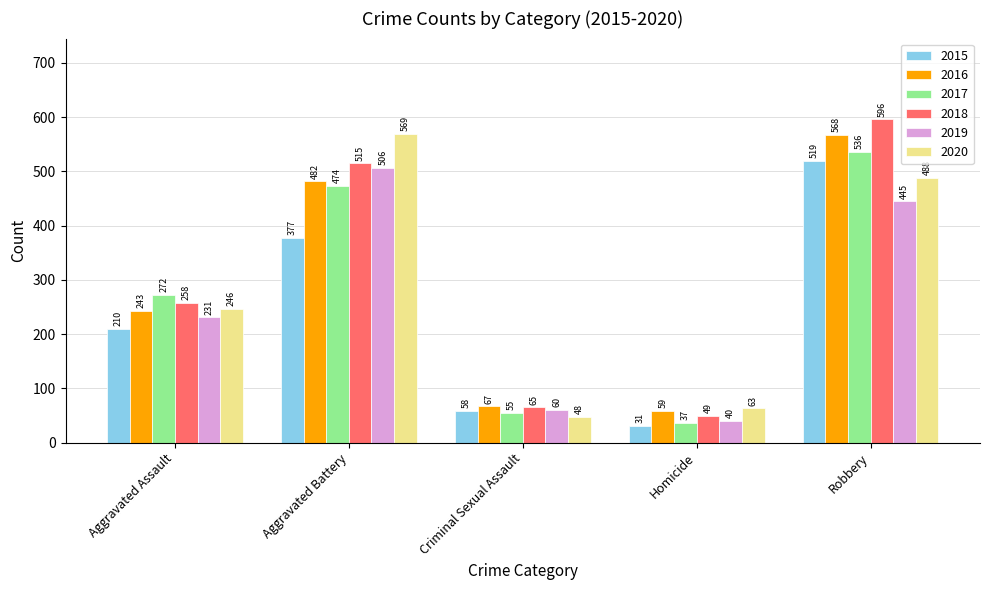

What position from the left is Homicide?

4